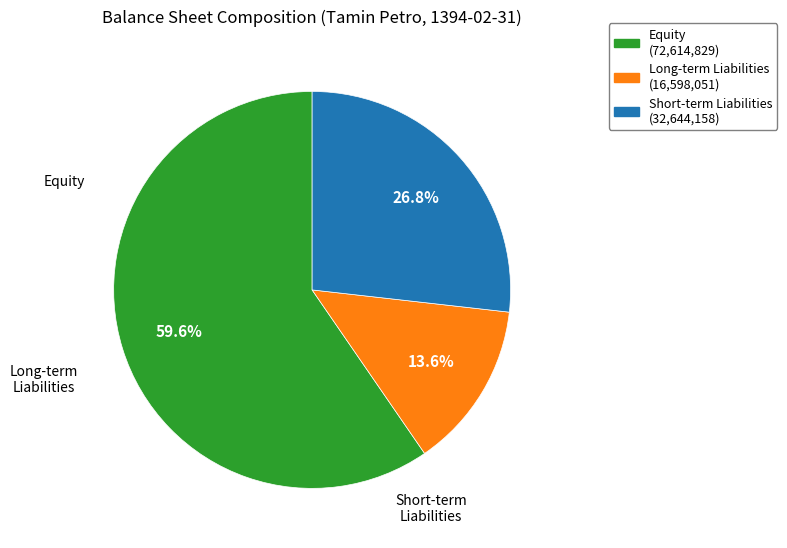

Is there any slice that represents more than half of the pie?

Yes